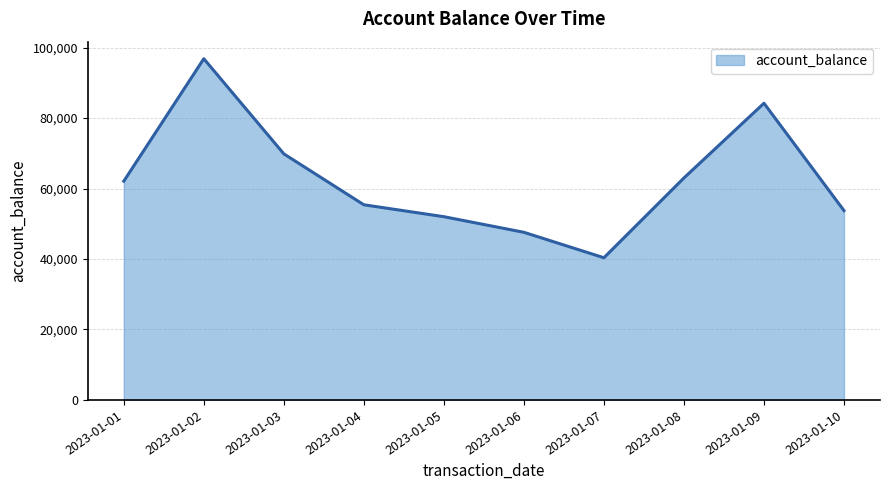

Is it true that the value at 2023-01-01 is 19904?

False